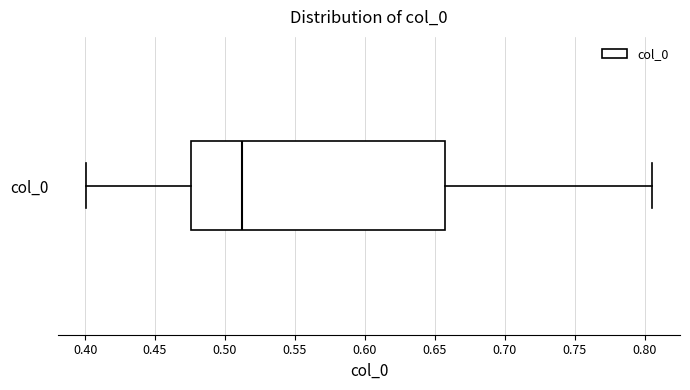

Read this box plot against the x-axis: the position of the median line, the range covered by the box, and the ends of both whiskers. The values are not printed on the chart, so give them approximately, as read against the axis.

median 0.510, box 0.475 to 0.655, whiskers 0.400 to 0.805